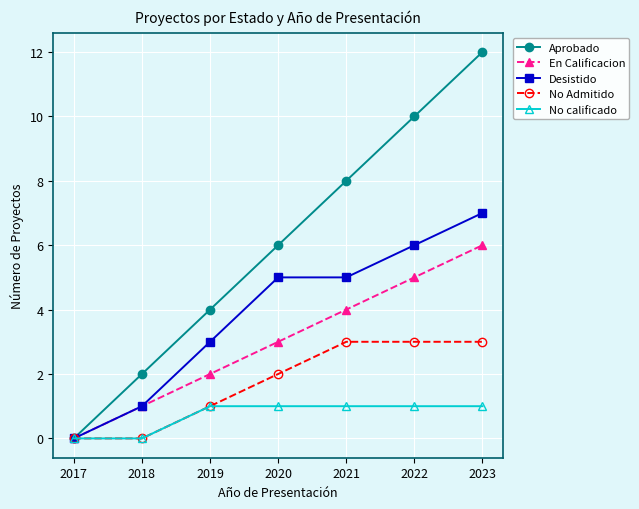

At 2021, list the series in order from smallest to largest.

No calificado, No Admitido, En Calificacion, Desistido, Aprobado